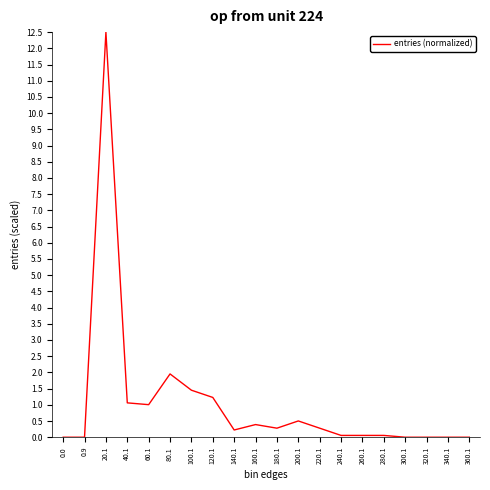

Reading left to right, transcribe all the data shown in this chart.

0.0	0.0	12.5	1.1	1.0	2.0	1.5	1.2	0.2	0.4	0.3	0.5	0.3	0.1	0.1	0.1	0.0	0.0	0.0	0.0